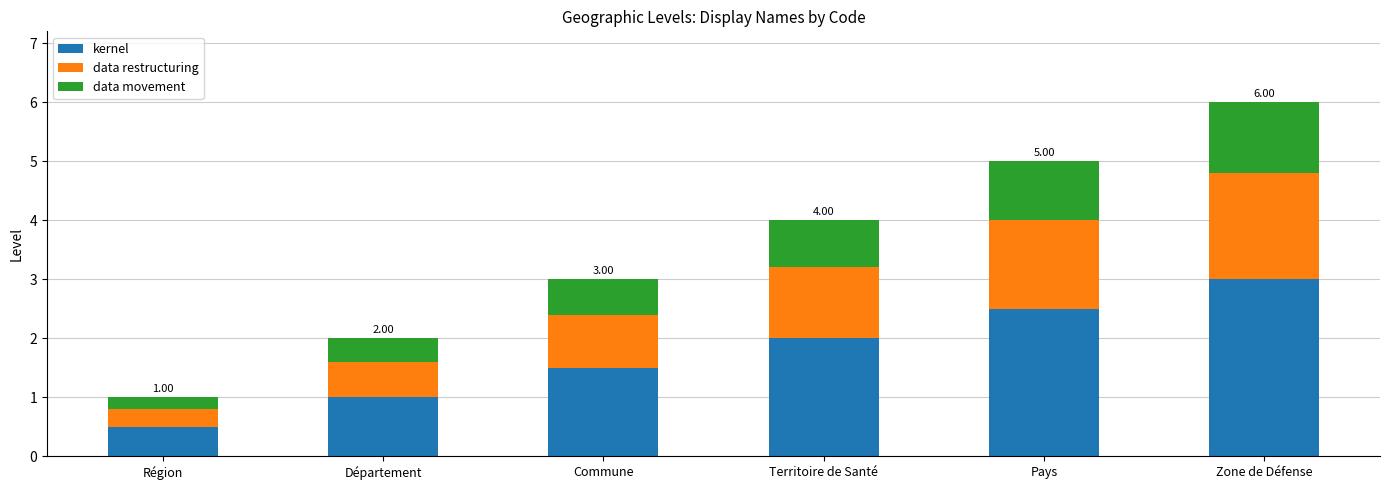

What is the average value of the kernel series?

1.8